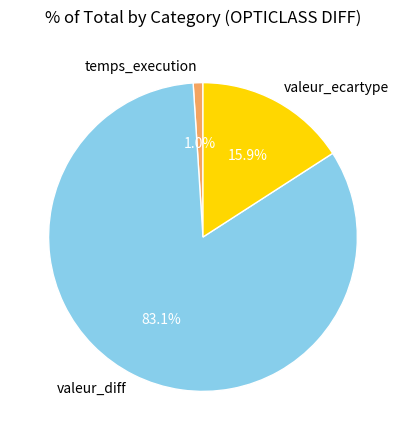

What is the smallest slice in the pie chart?

temps_execution